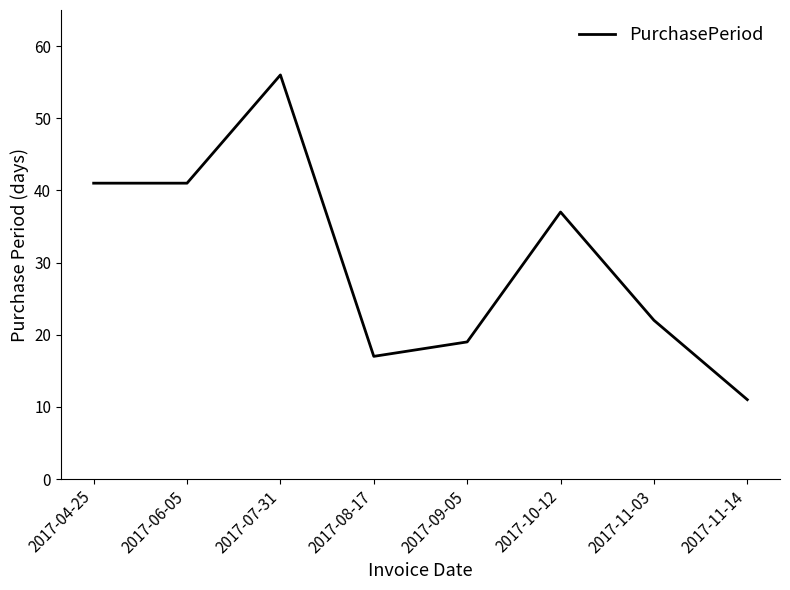

Does the chart display data point markers on the line(s)?

No